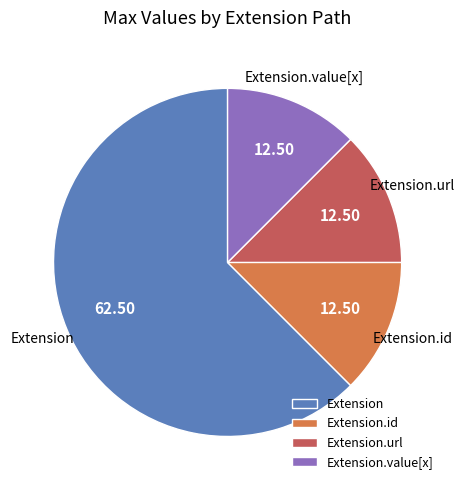

Which category accounts for the majority?

Extension